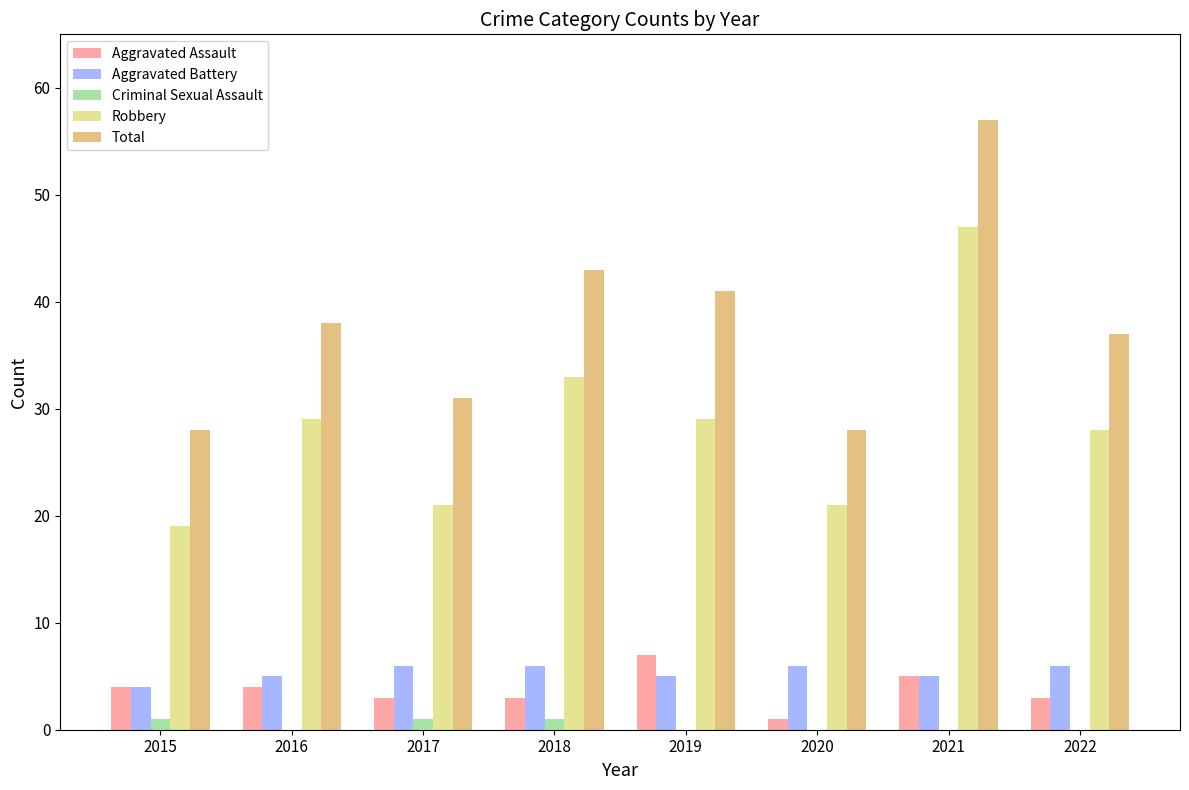

Are the bars horizontal?

No